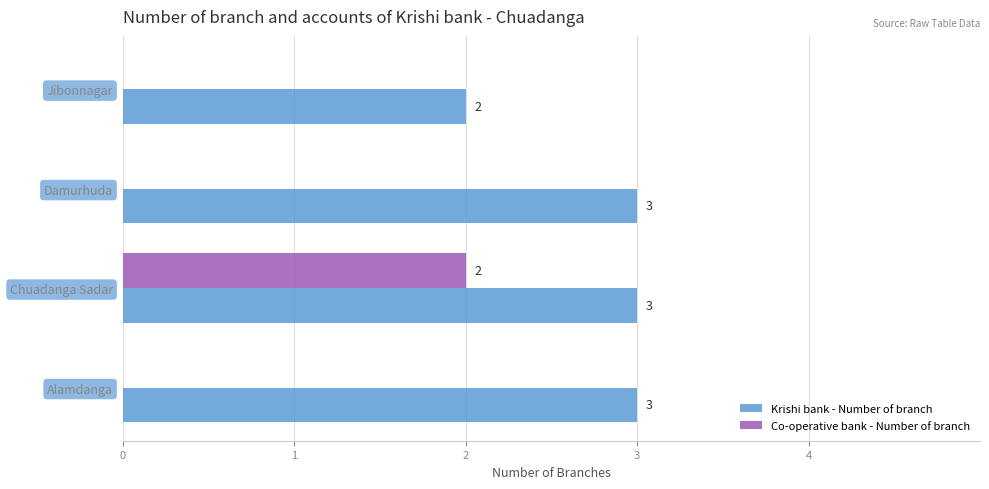

Between Chuadanga Sadar and Damurhuda, which series saw the biggest shift?

Co-operative bank - Number of branch